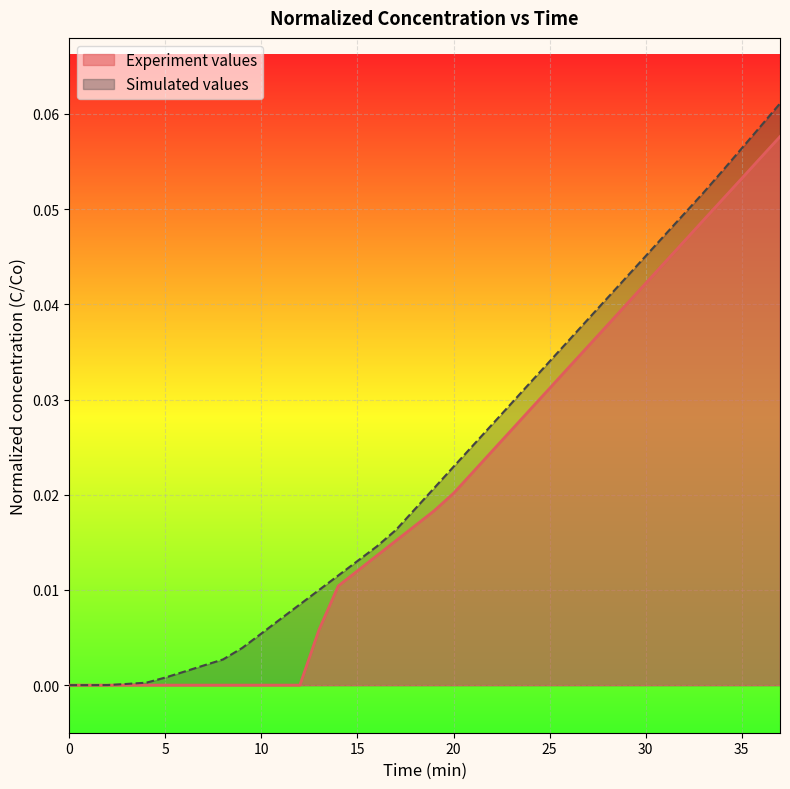

Does the chart display data point markers on the line(s)?

No